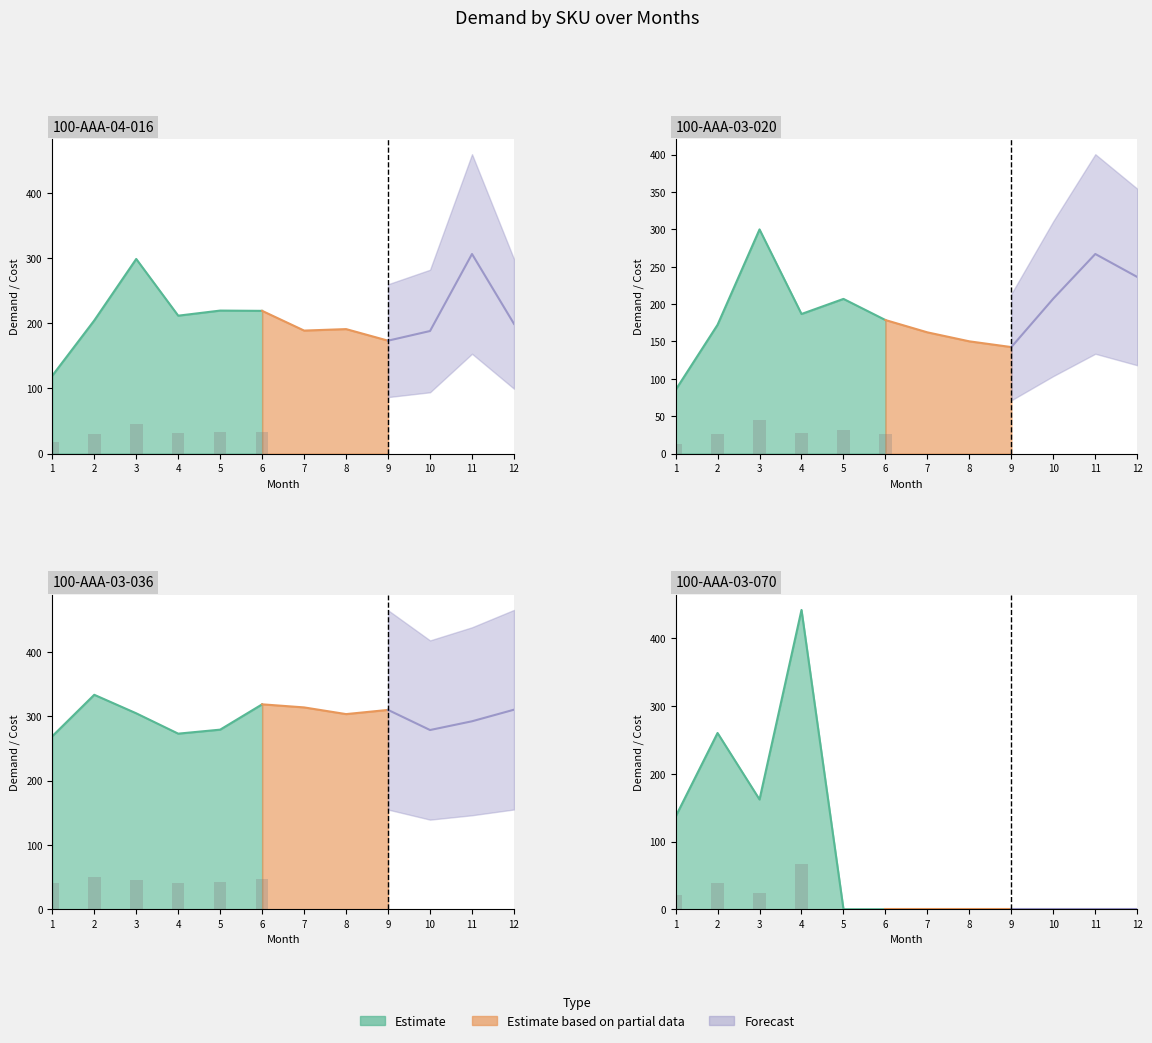

At which category is the sum across all series the highest?

4